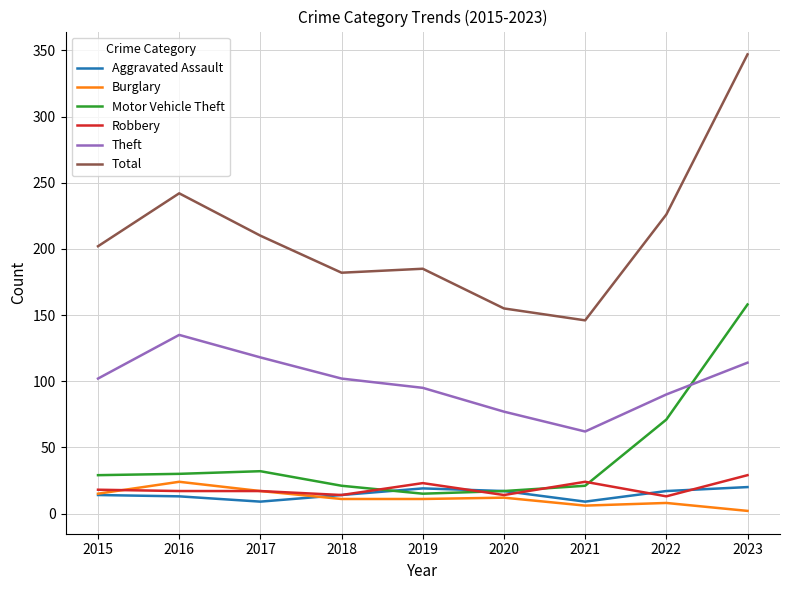

Where is the first local minimum for Theft?

2021